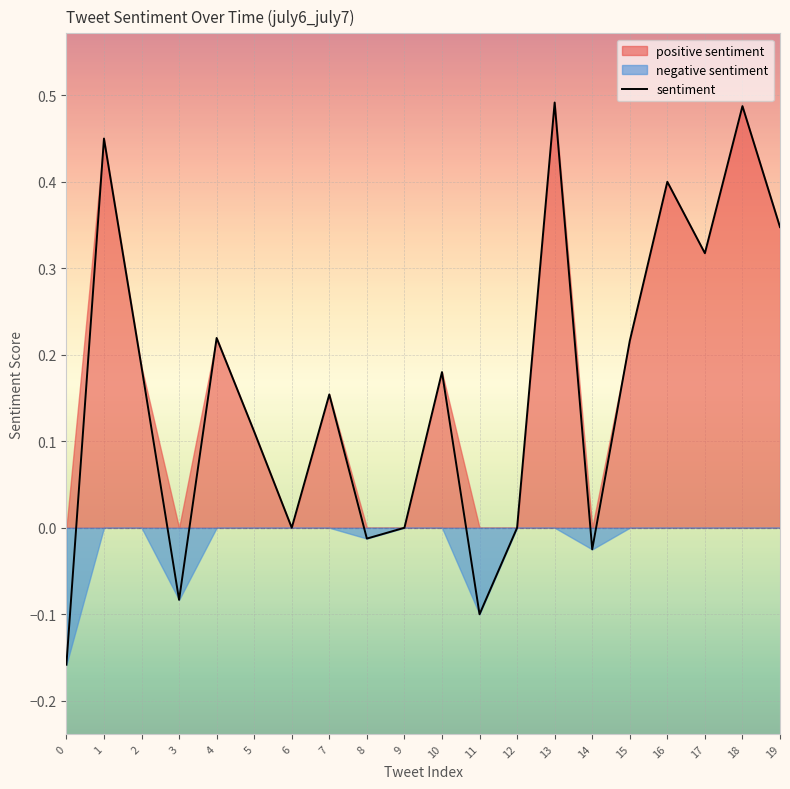

Count the number of categories in the chart.

20